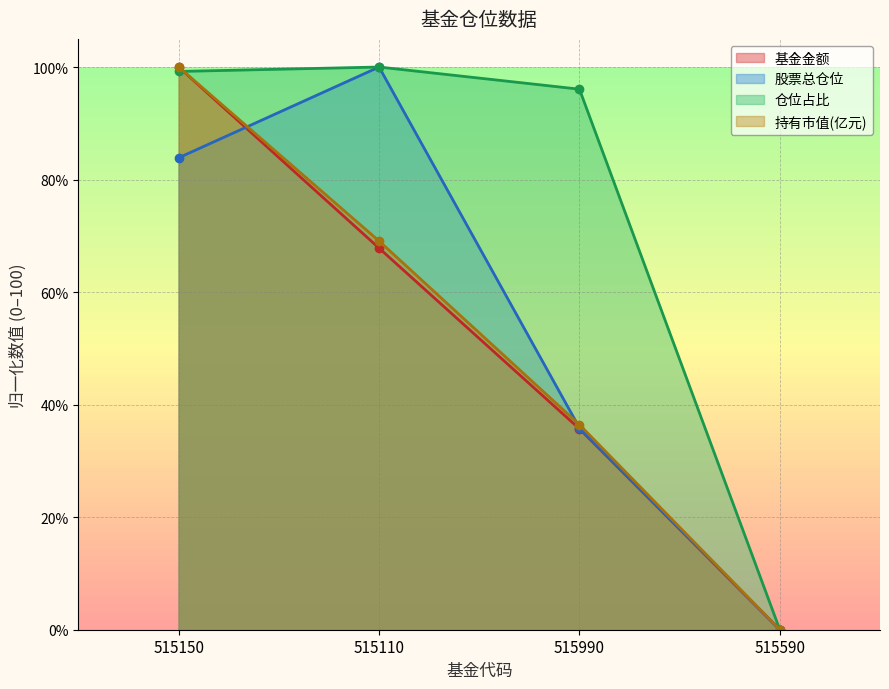

At 515590, list the series in order from smallest to largest.

基金金额, 股票总仓位, 仓位占比, 持有市值(亿元)